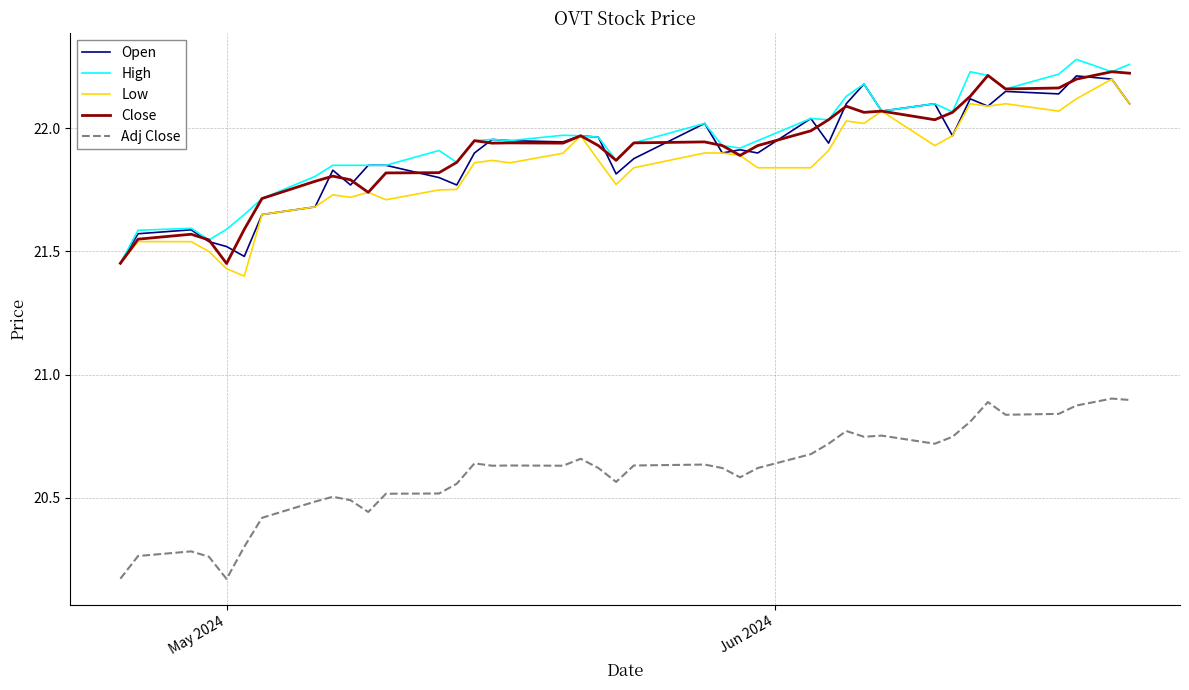

Which series has the largest total across all categories?

High